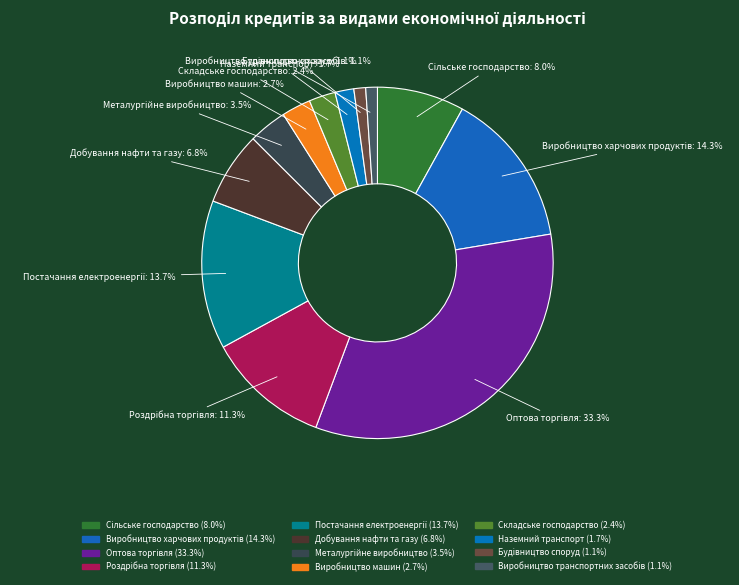

How many segments does this pie chart have?

12